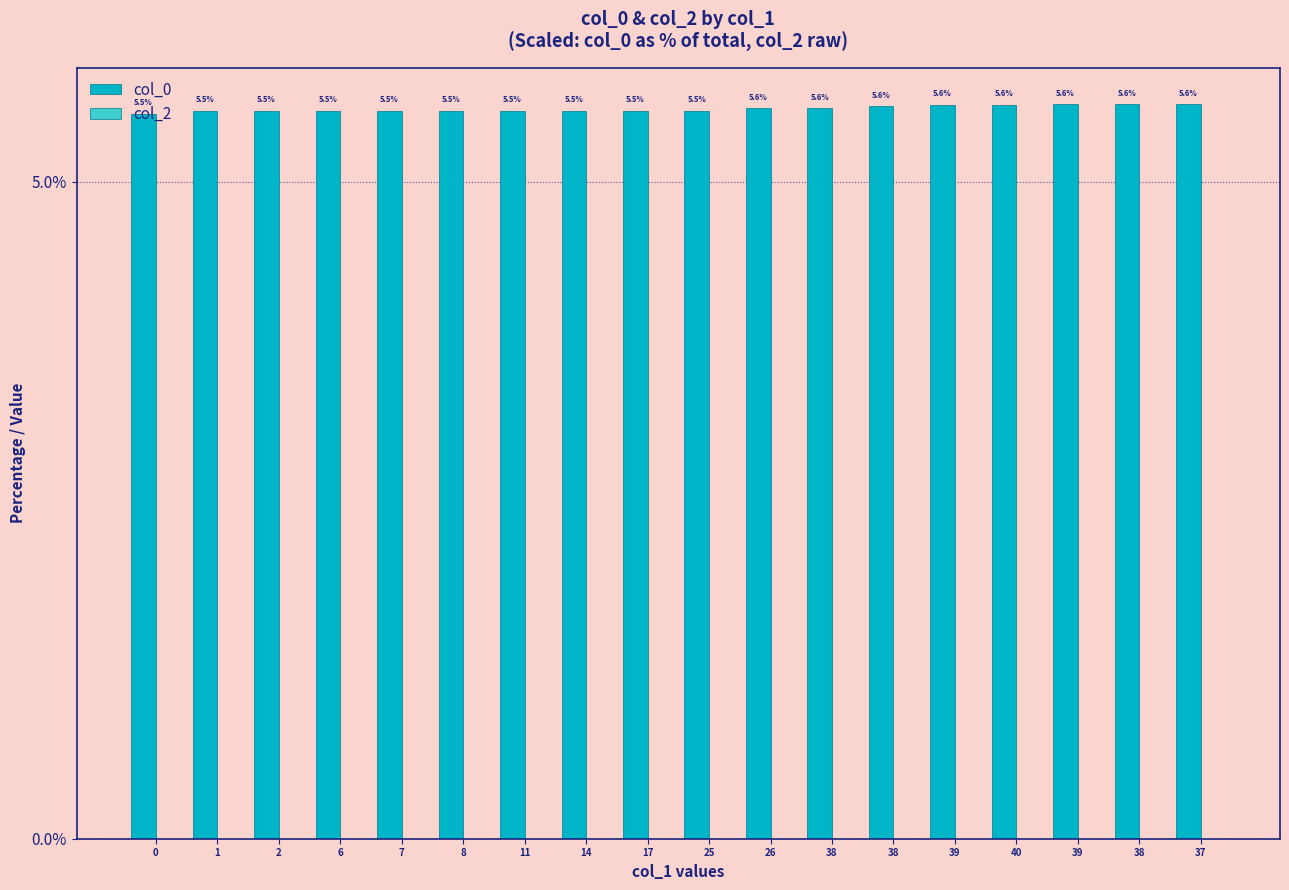

What is the label of the 13th bar from the right?

8